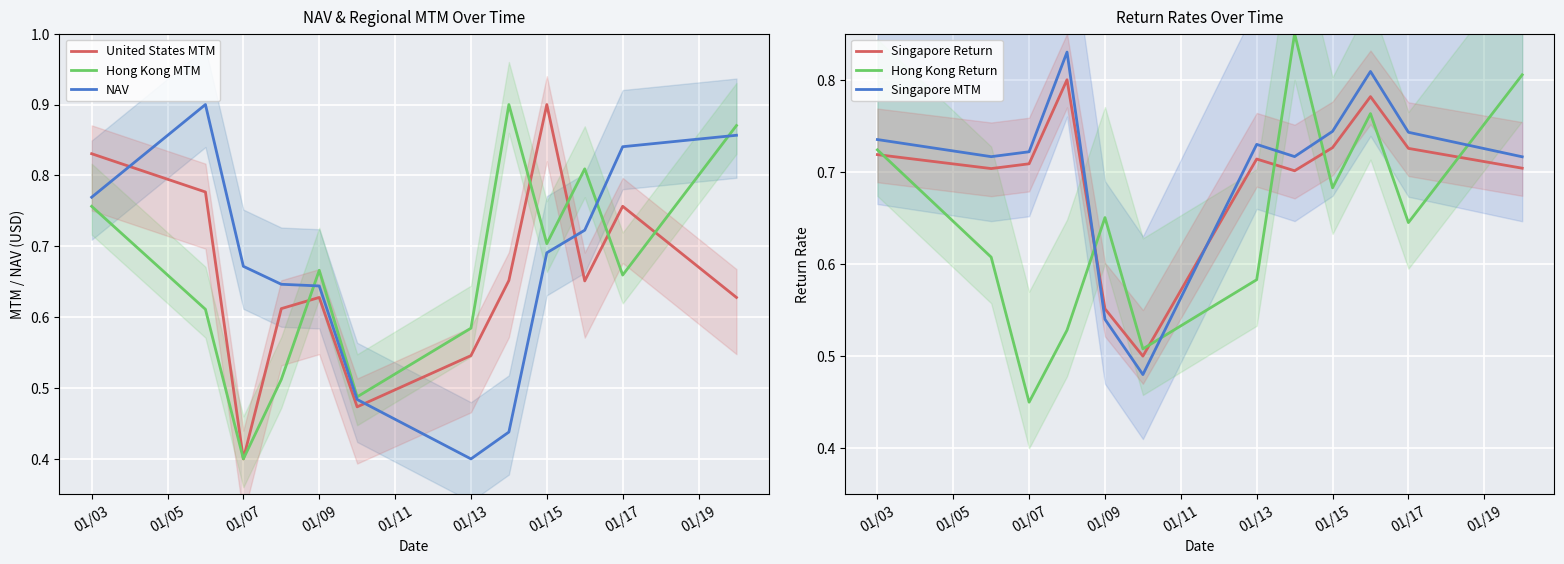

Which series ends up on top after the final intersection of Singapore MTM and Hong Kong MTM?

Hong Kong MTM